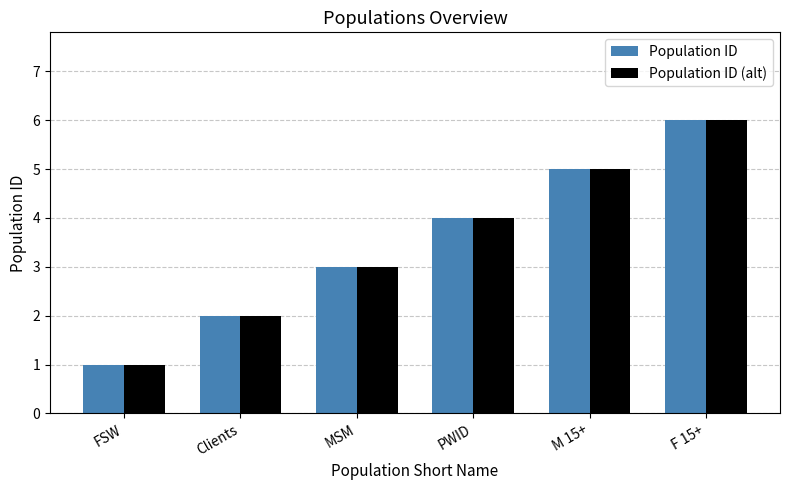

What is the value of the Population ID bar at the 6th from the left?

6